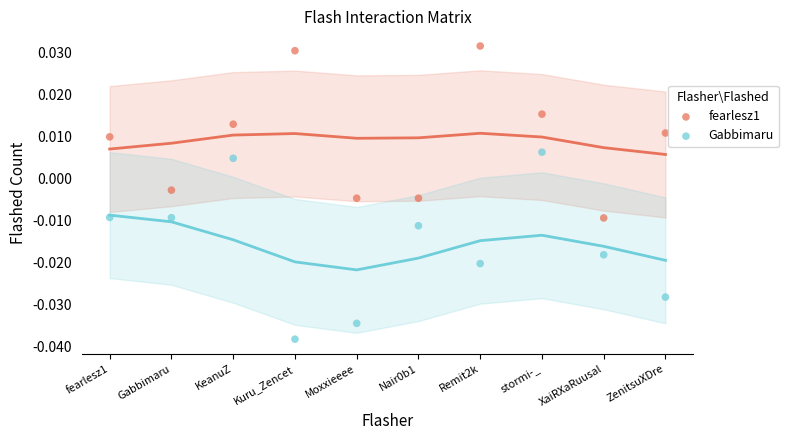

Which series contains the lowest Y value?

Gabbimaru